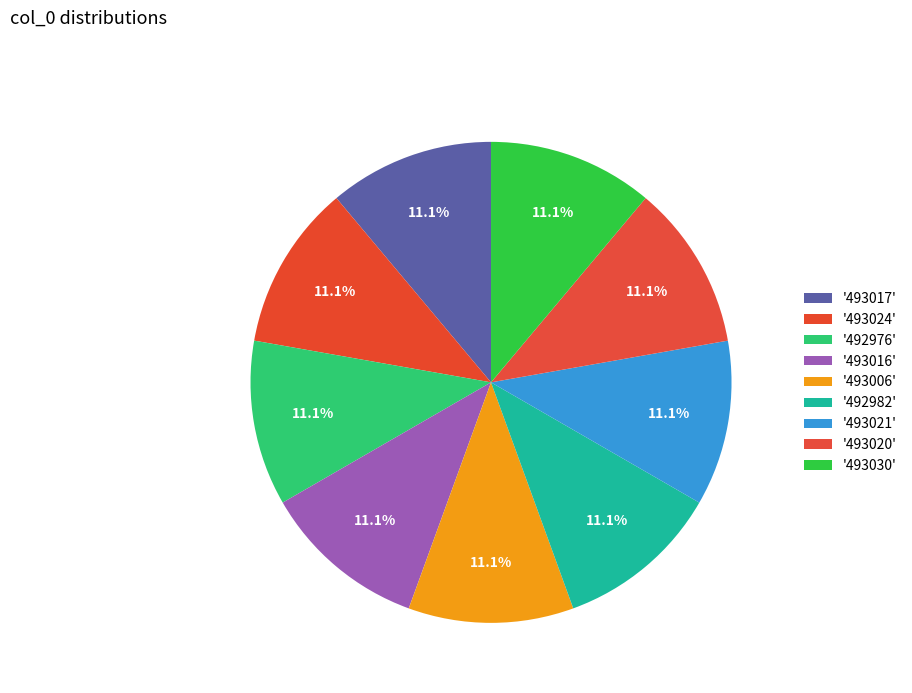

Rank the categories by value from highest to lowest.

493030, 493024, 493021, 493020, 493017, 493016, 493006, 492982, 492976